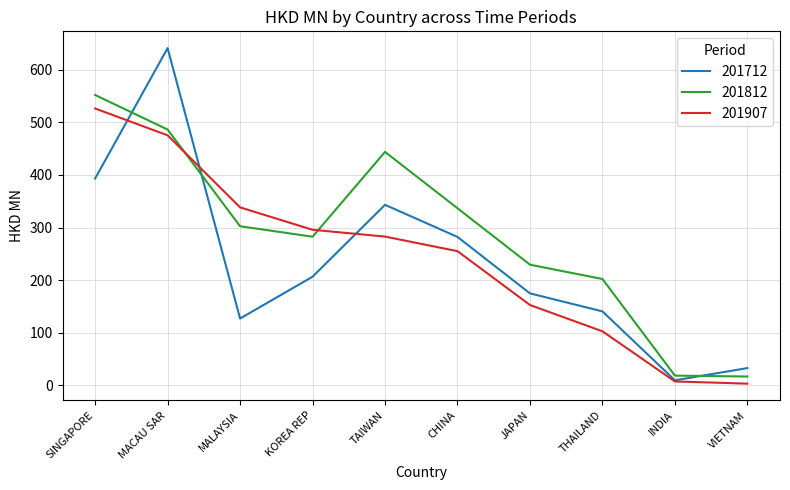

Is it true that 201812 equals 551.9 at SINGAPORE?

True